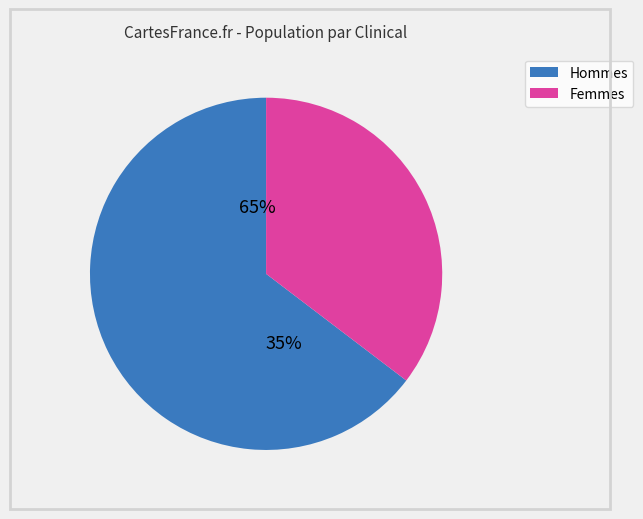

What percentage is NOT represented by 0?

100.0%